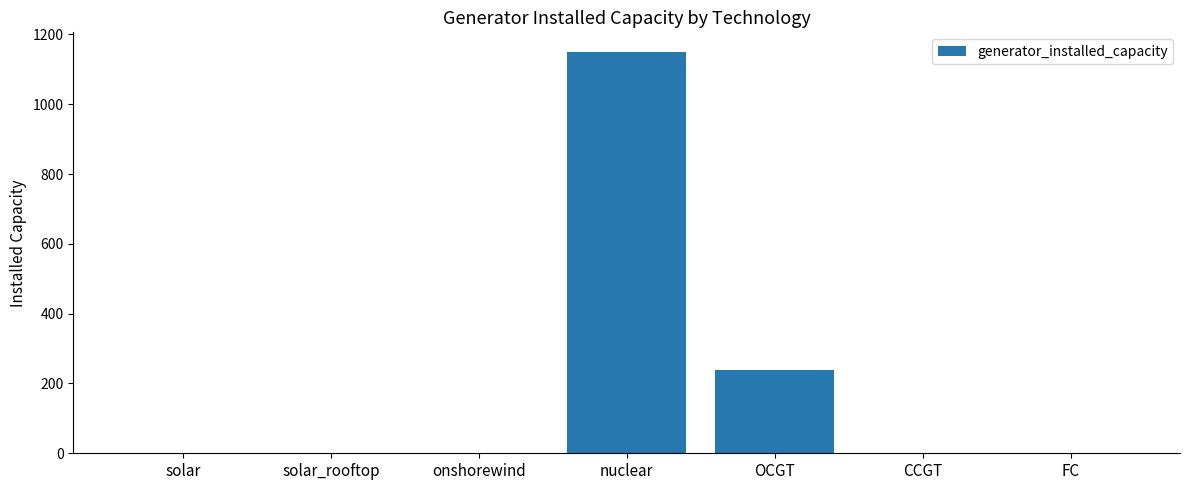

Which category has the highest value across all series?

nuclear